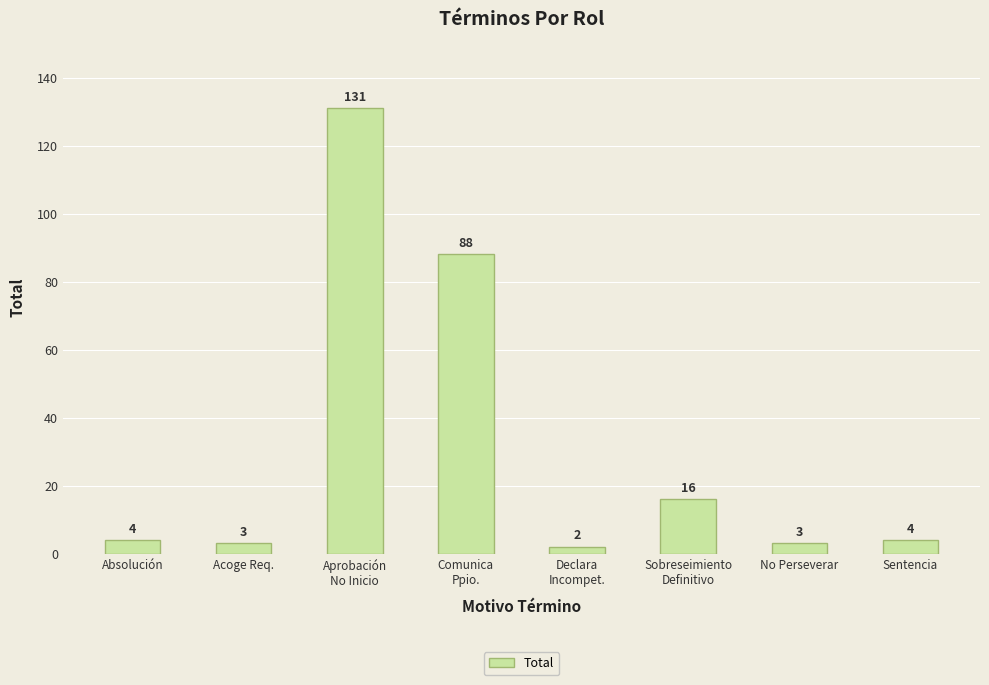

What is the change in value from Comunica
Ppio. to No Perseverar?

-85